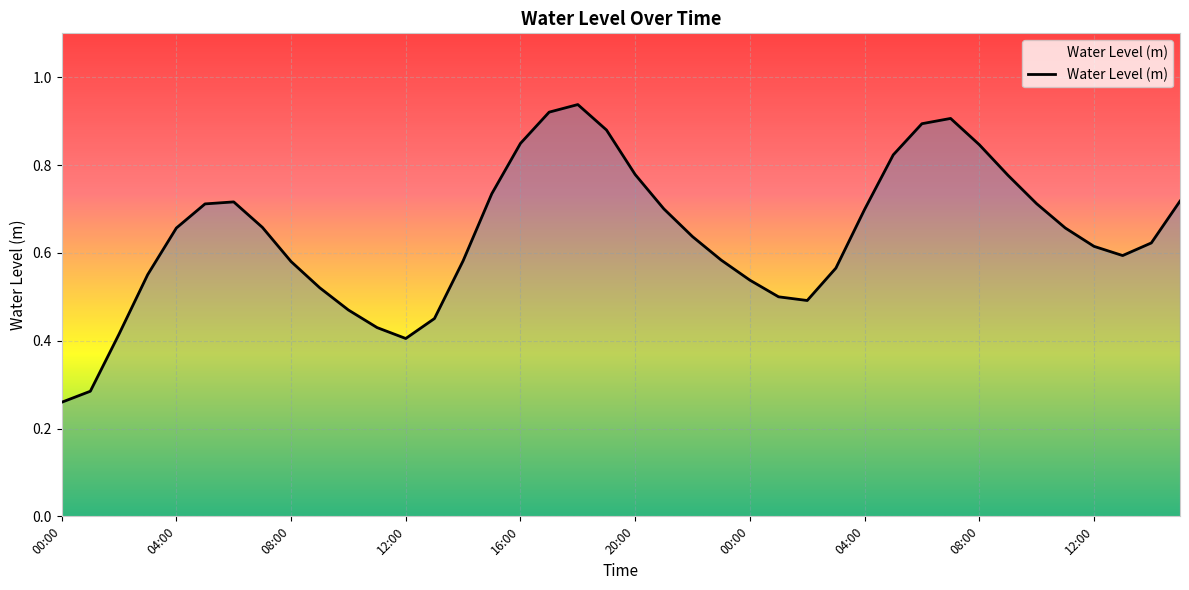

Count the number of categories in the chart.

40